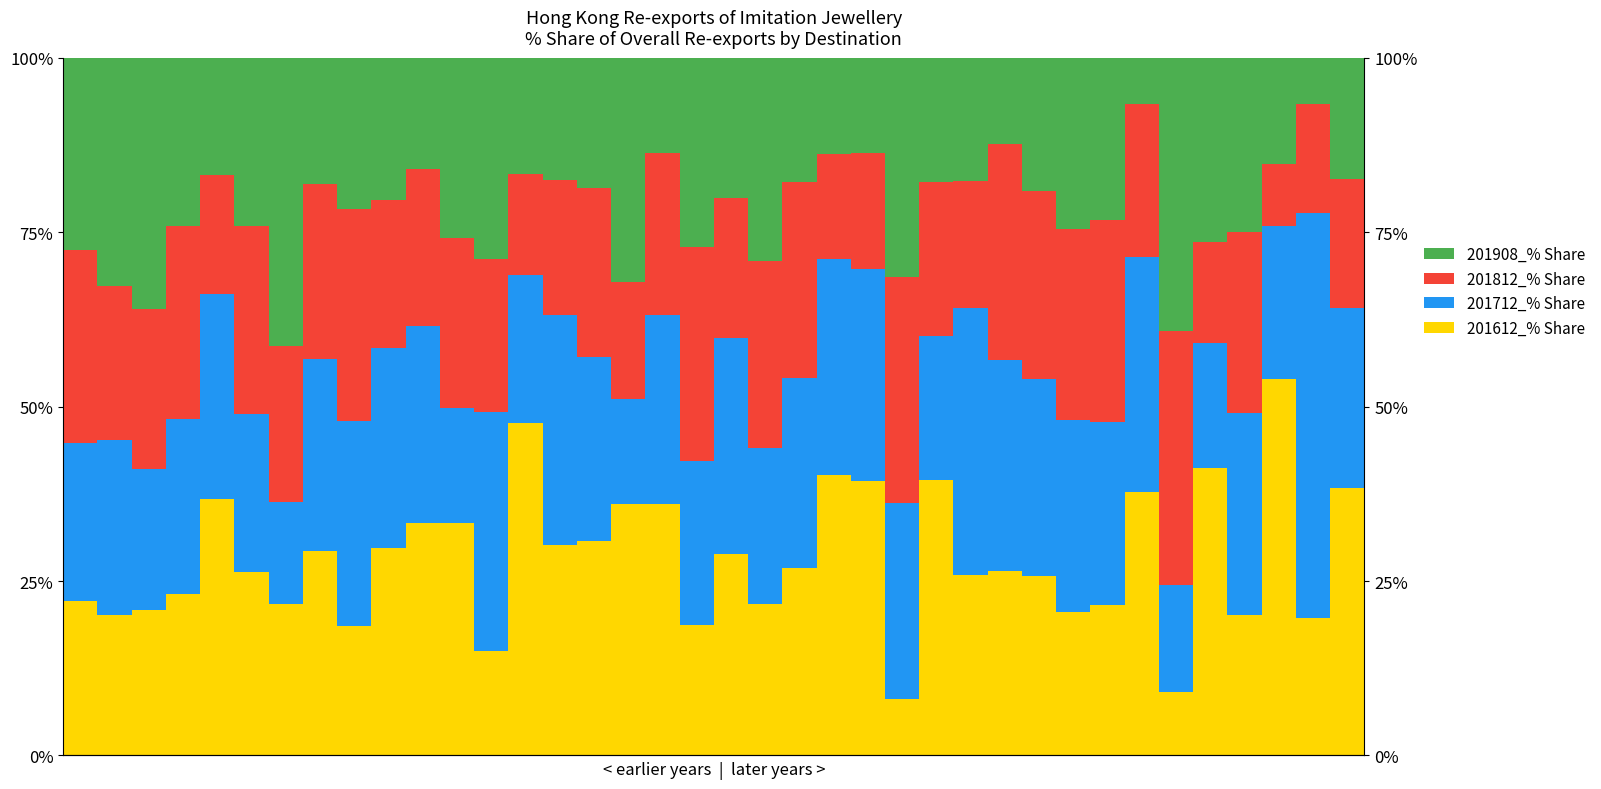

True or false: 201712_% Share has a value of 13.0 at 1.

False